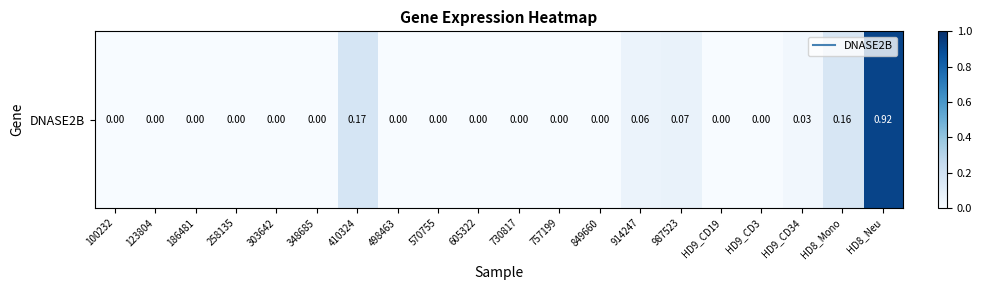

The value at HD8_Neu is 0.9. True or false?

True